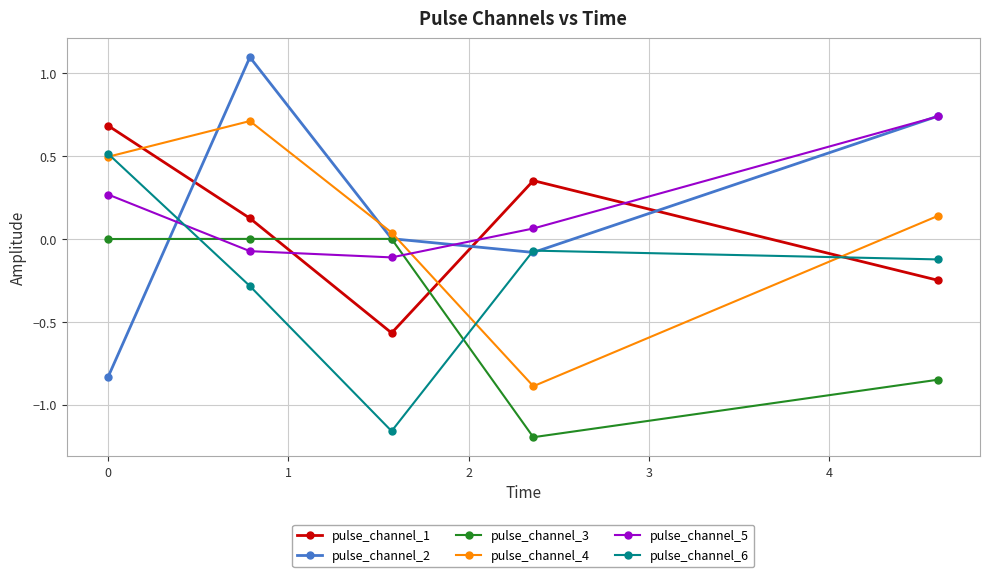

What is the maximum value for pulse_channel_6?

0.5